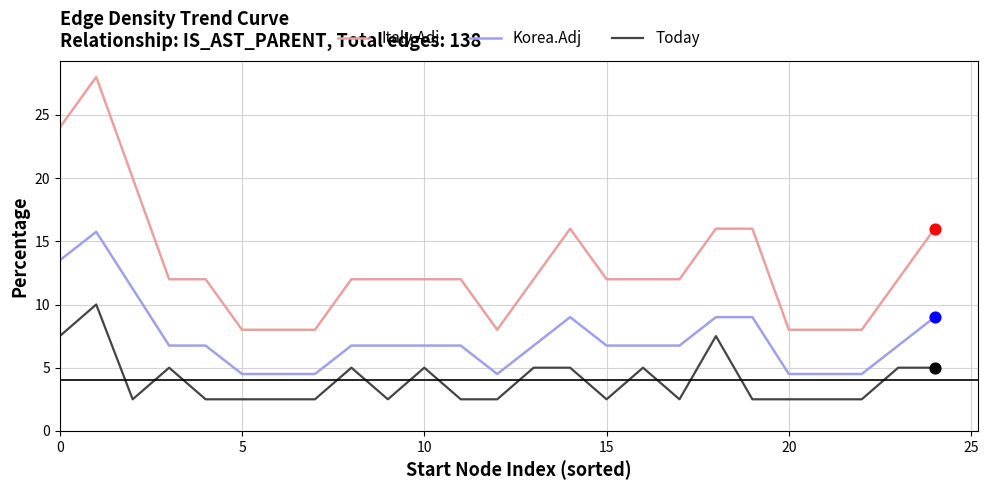

True or false: Italy.Adj and Korea.Adj cross at least once.

False